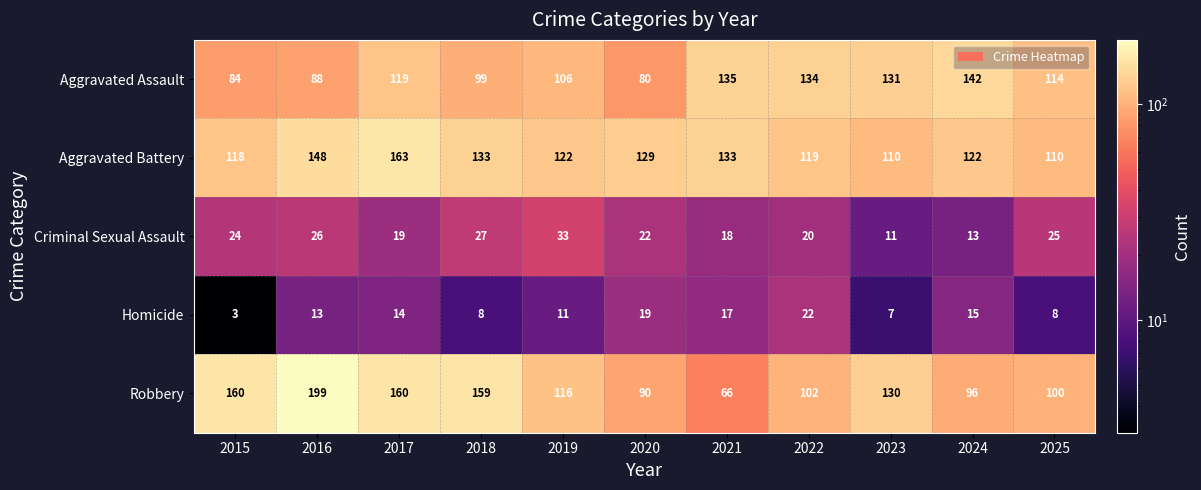

What is the difference between the Aggravated Assault values at 2022 and 2015?

50